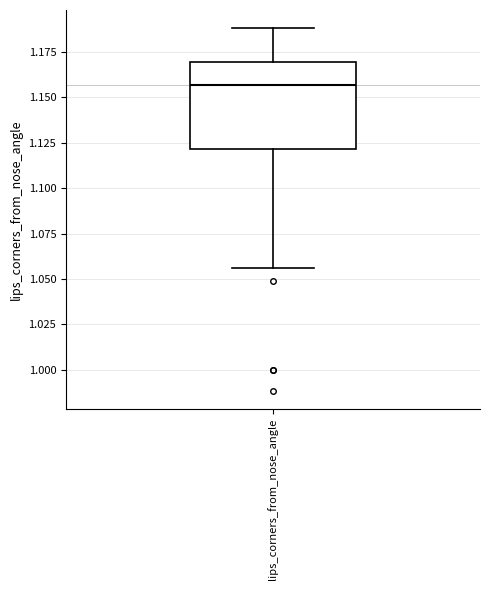

Where is the lower edge of the box for lips_corners_from_nose_angle on the y-axis? The values are not printed on the chart, so give them approximately, as read against the axis.

1.120